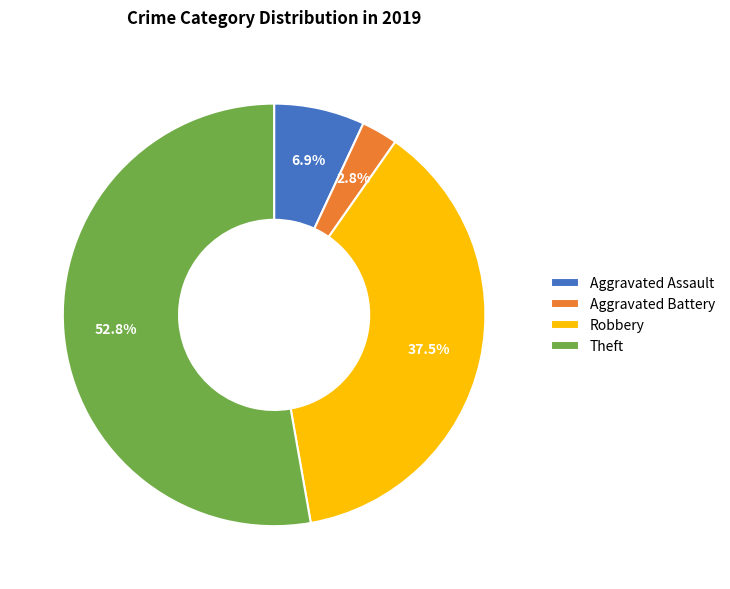

What is the largest slice in the pie chart?

Theft